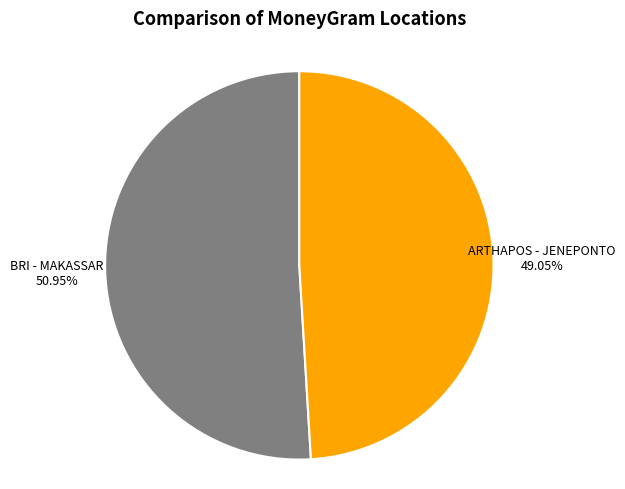

How many slices are in this pie chart?

2